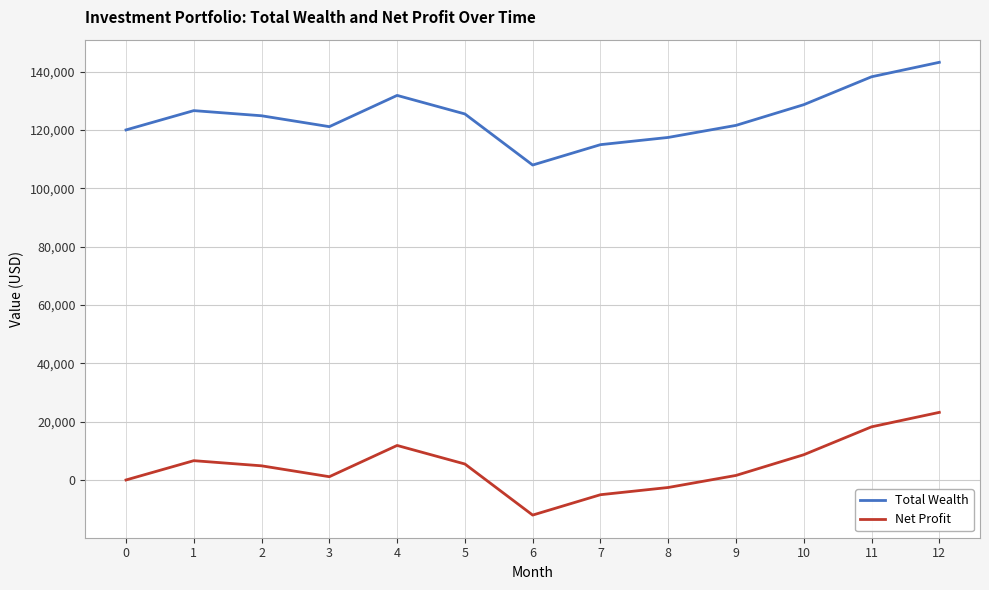

Rank the series at 0 from lowest to highest value.

Net Profit, Total Wealth